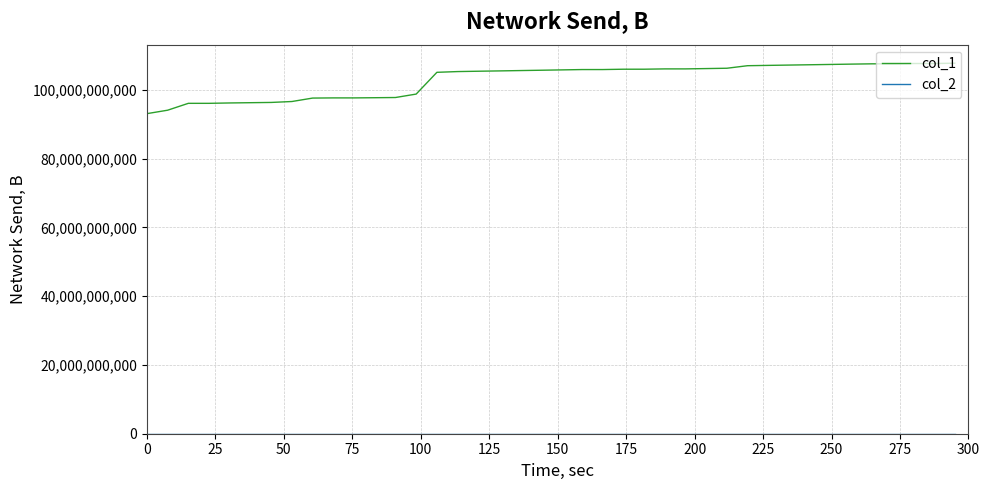

What is the greatest value displayed?

107794848890